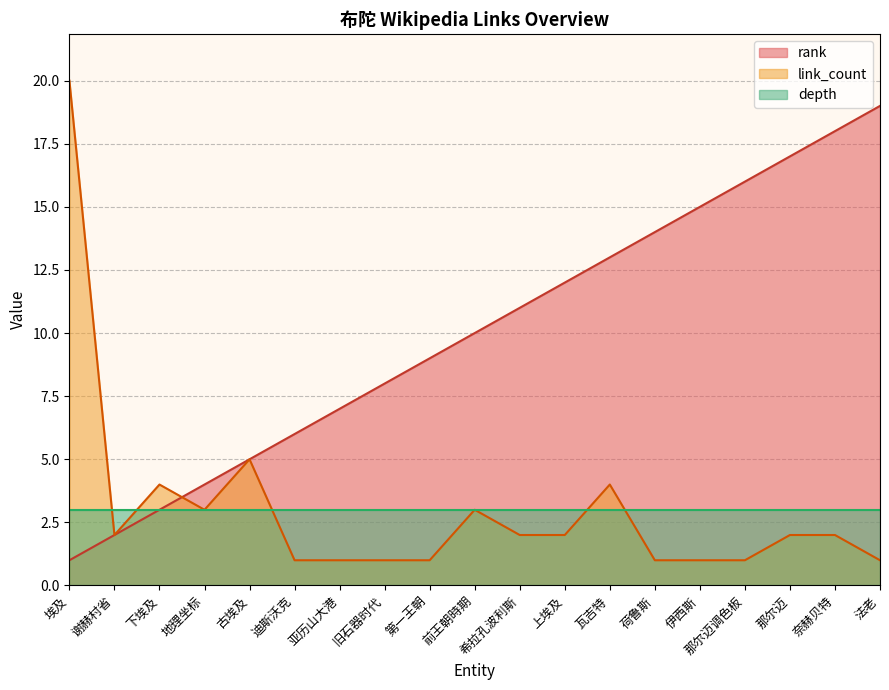

How many lines are shown in the chart?

3